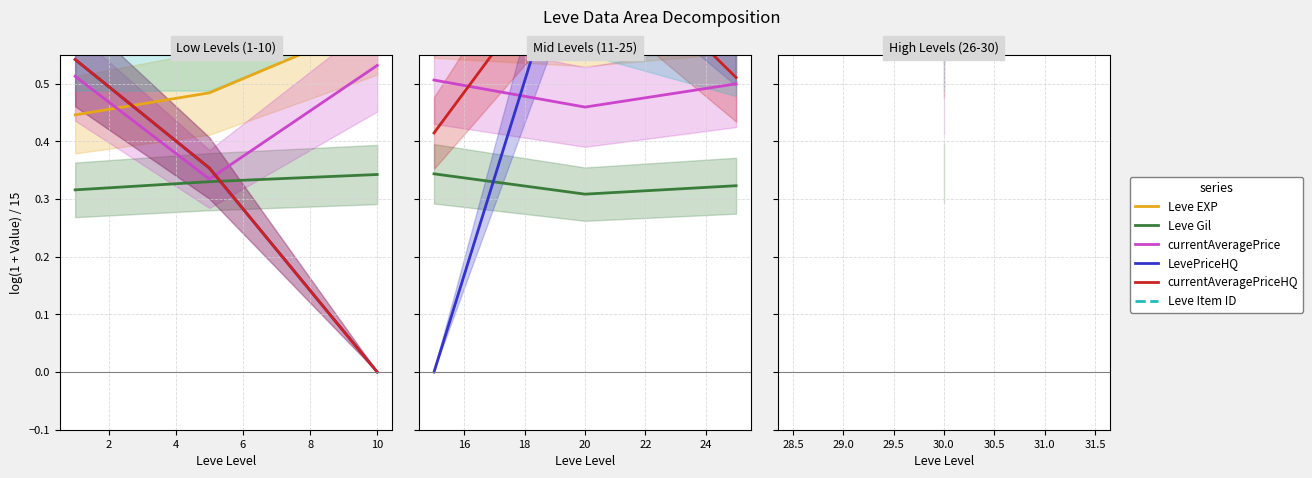

Is the value of currentAveragePrice at 4 greater than the value of LevePriceHQ at 4?

No